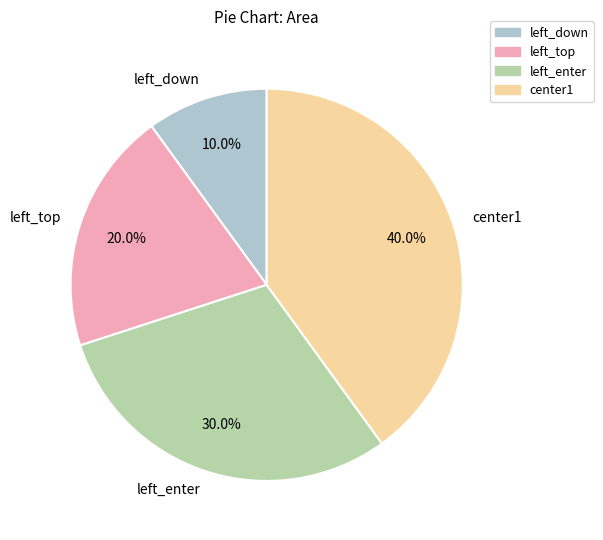

What percentage is the left_top slice, to the nearest percent?

20%